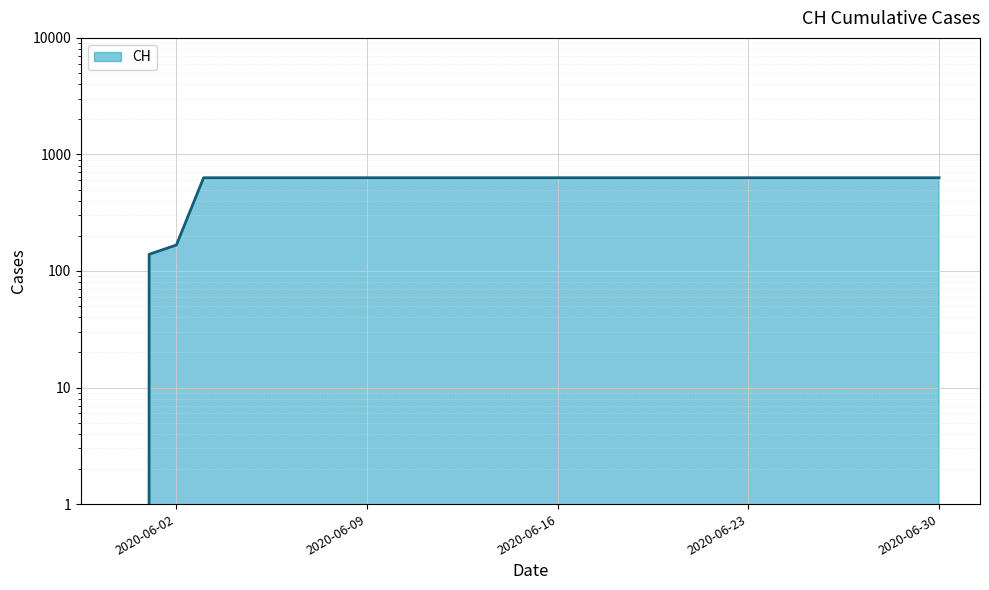

Reading left to right, list all the values displayed in this chart.

2020-05-31=0	2020-06-01=139	2020-06-02=167	2020-06-03=631	2020-06-04=631	2020-06-05=631	2020-06-06=631	2020-06-07=631	2020-06-08=631	2020-06-09=631	2020-06-10=631	2020-06-11=631	2020-06-12=631	2020-06-13=631	2020-06-14=631	2020-06-15=631	2020-06-16=631	2020-06-17=631	2020-06-18=631	2020-06-19=631	2020-06-20=631	2020-06-21=631	2020-06-22=631	2020-06-23=631	2020-06-24=631	2020-06-25=631	2020-06-26=631	2020-06-27=631	2020-06-28=631	2020-06-29=631	2020-06-30=631